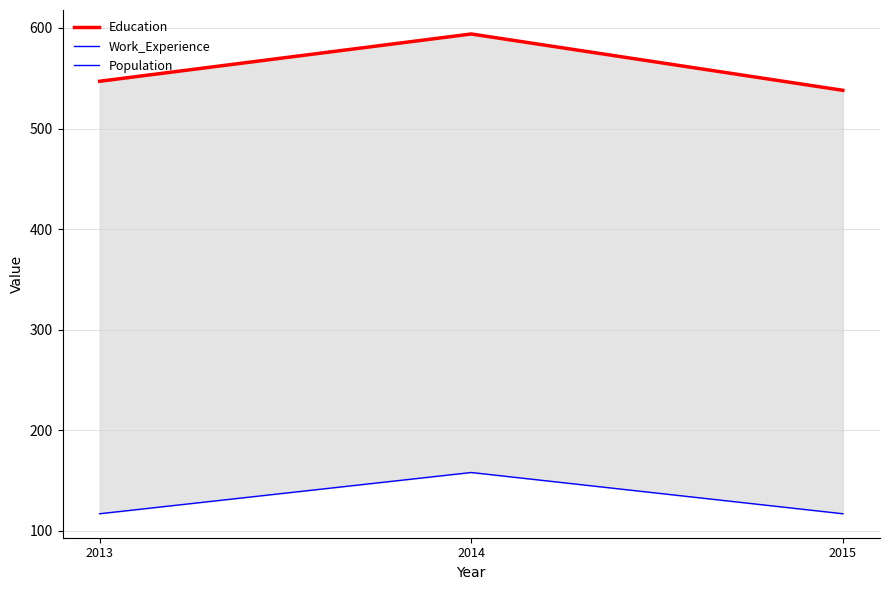

How many lines are shown in the chart?

3